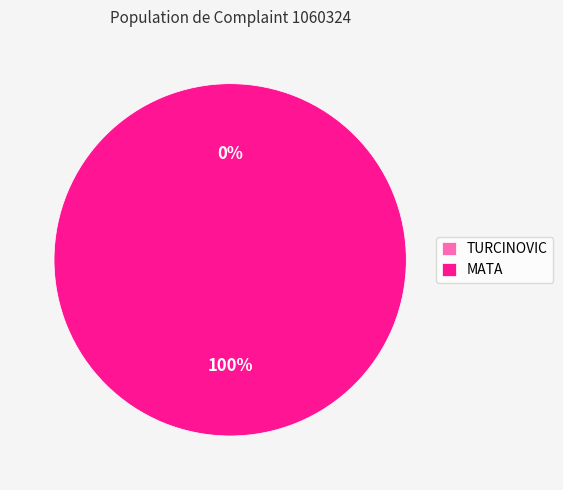

Which category has the biggest portion of the pie?

MATA